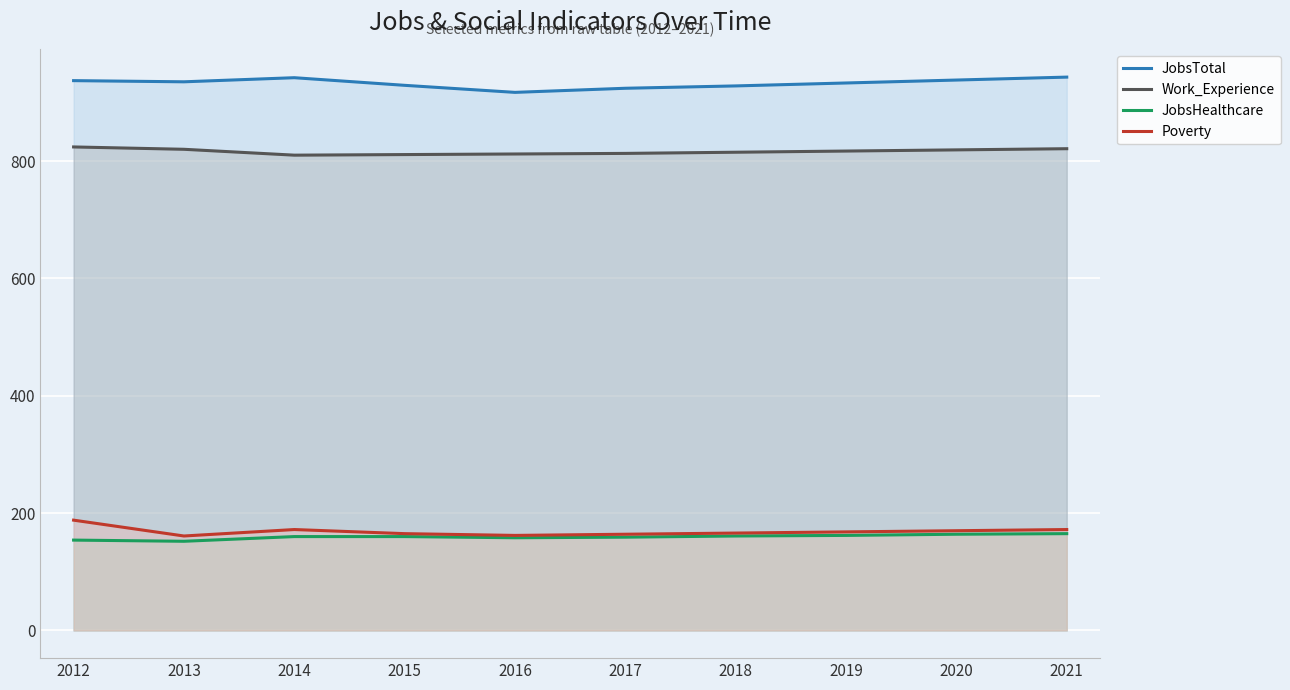

Which series has the largest total across all categories?

JobsTotal